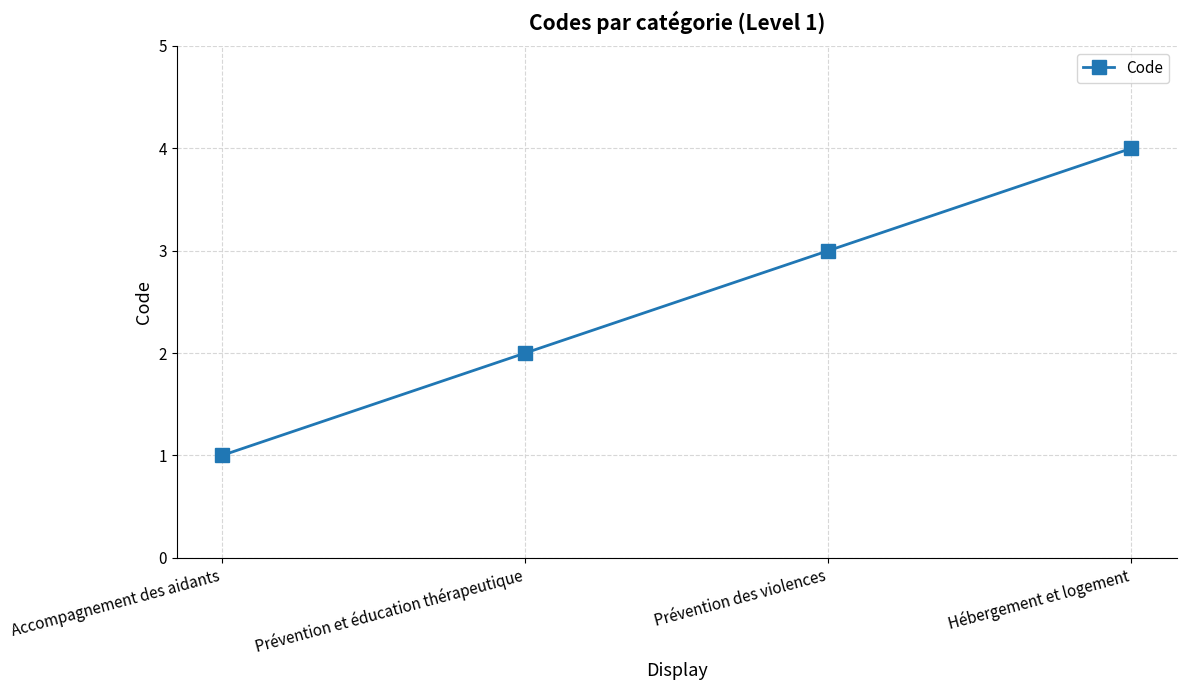

List the labels in order of value, smallest first.

Accompagnement des aidants, Prévention et éducation thérapeutique, Prévention des violences, Hébergement et logement